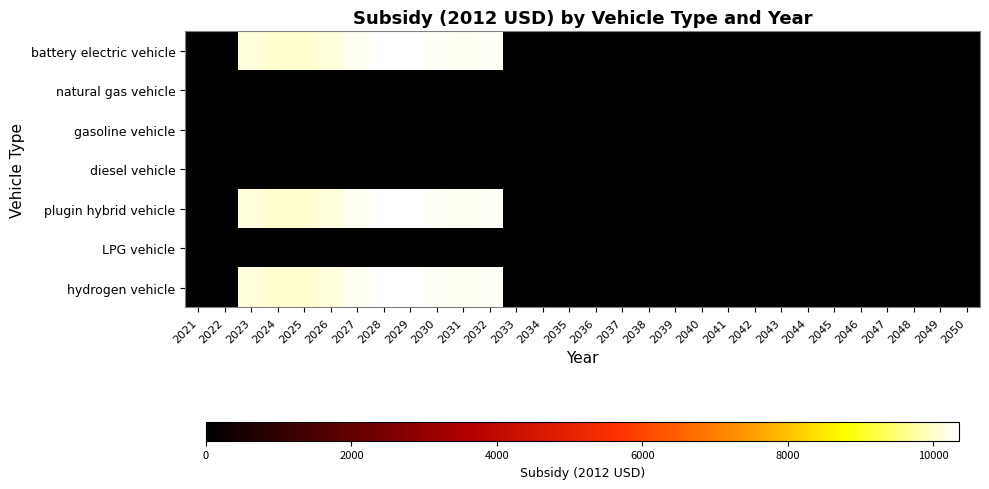

At 2029, list the series in order from largest to smallest.

battery electric vehicle, plugin hybrid vehicle, hydrogen vehicle, natural gas vehicle, gasoline vehicle, diesel vehicle, LPG vehicle